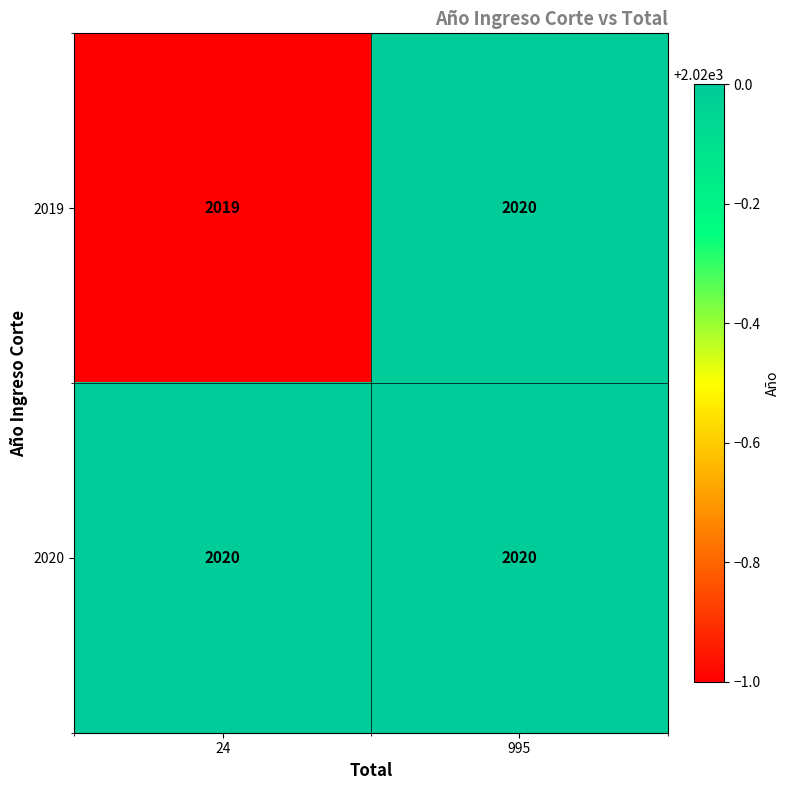

Which series has the largest total across all categories?

2020